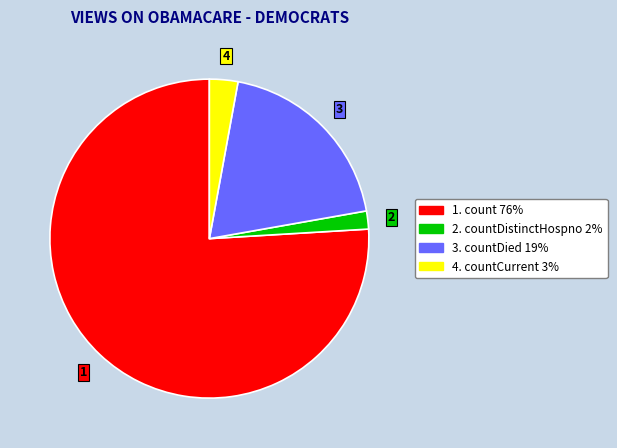

Does any single category account for the majority?

Yes